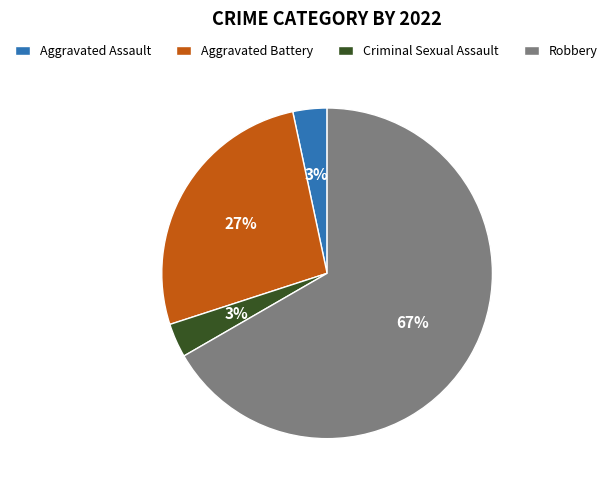

True or false: Aggravated Assault accounts for 3% of the total.

True